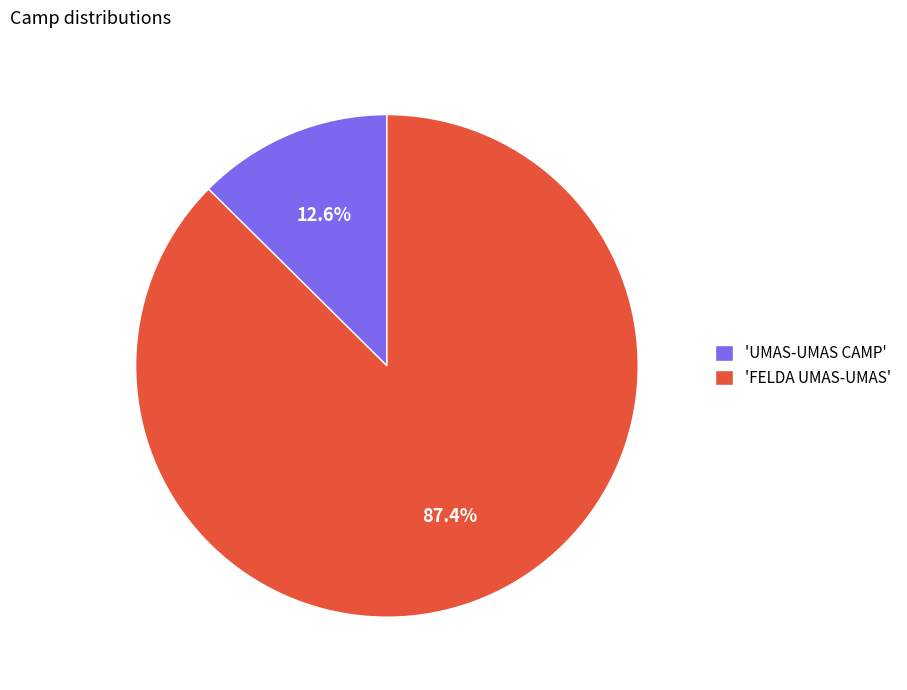

Rank the categories by value from highest to lowest.

'FELDA UMAS-UMAS', 'UMAS-UMAS CAMP'